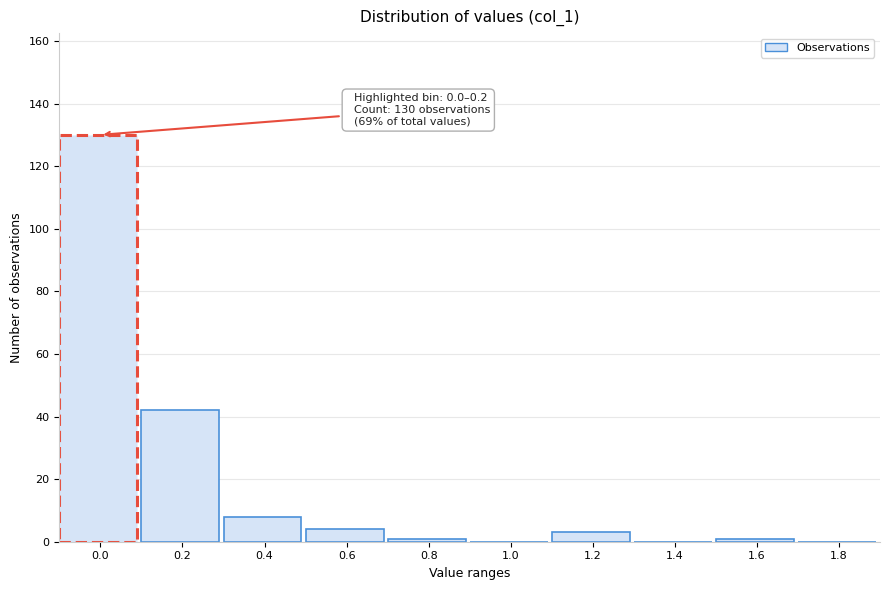

Reading left to right, list all the values displayed in this chart.

0.0=130	0.2=42	0.4=8	0.6=4	0.8=1	1.0=0	1.2=3	1.4=0	1.6=1	1.8=0